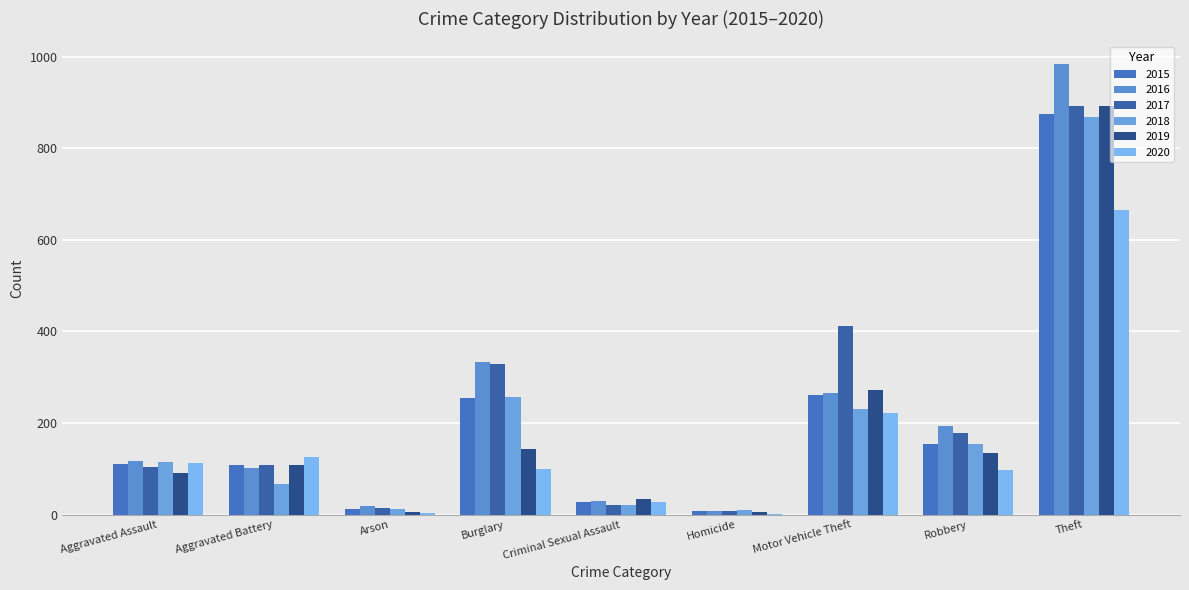

True or false: 2015 has a value of 108 at Aggravated Battery.

True